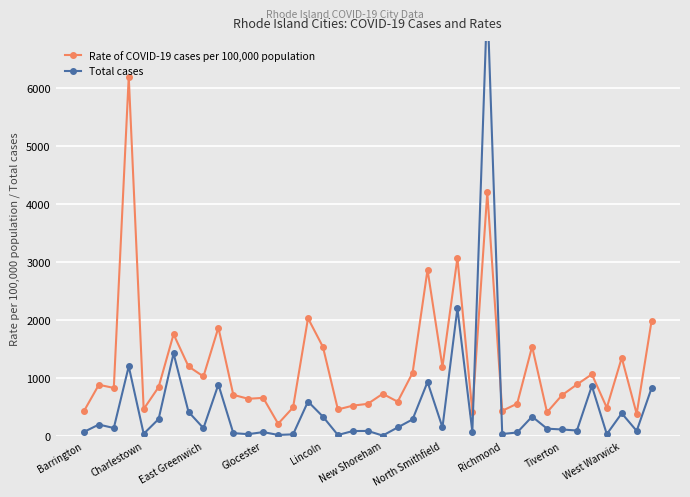

How many lines are shown in the chart?

2